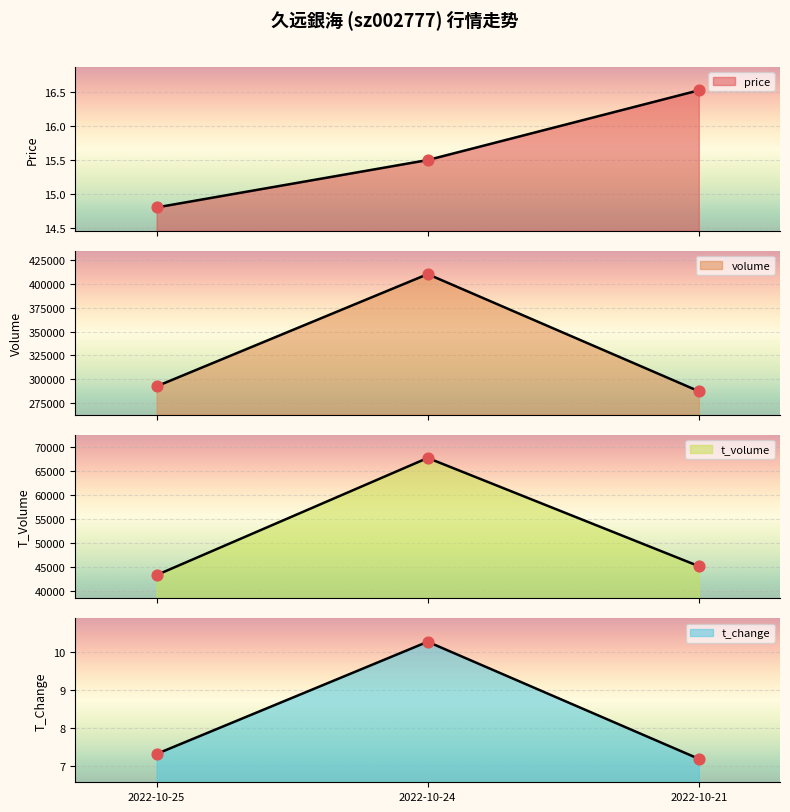

What are all the series names shown in the legend?

price, volume, t_volume, t_change